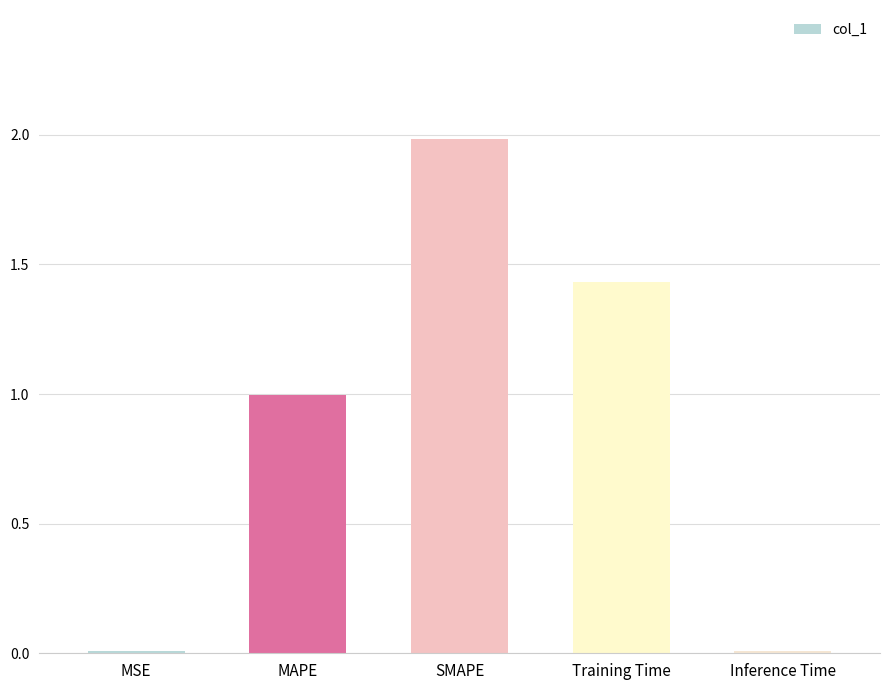

Count the number of data series in this chart.

1